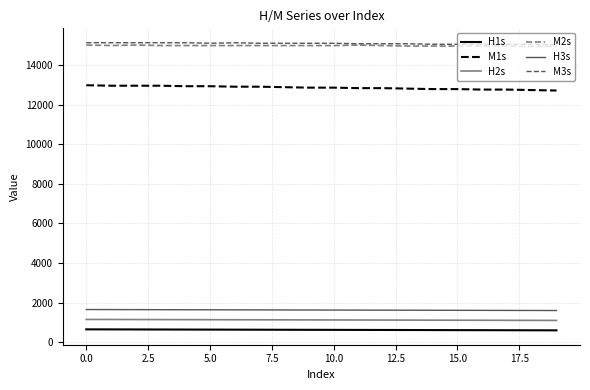

Count the number of categories in the chart.

20